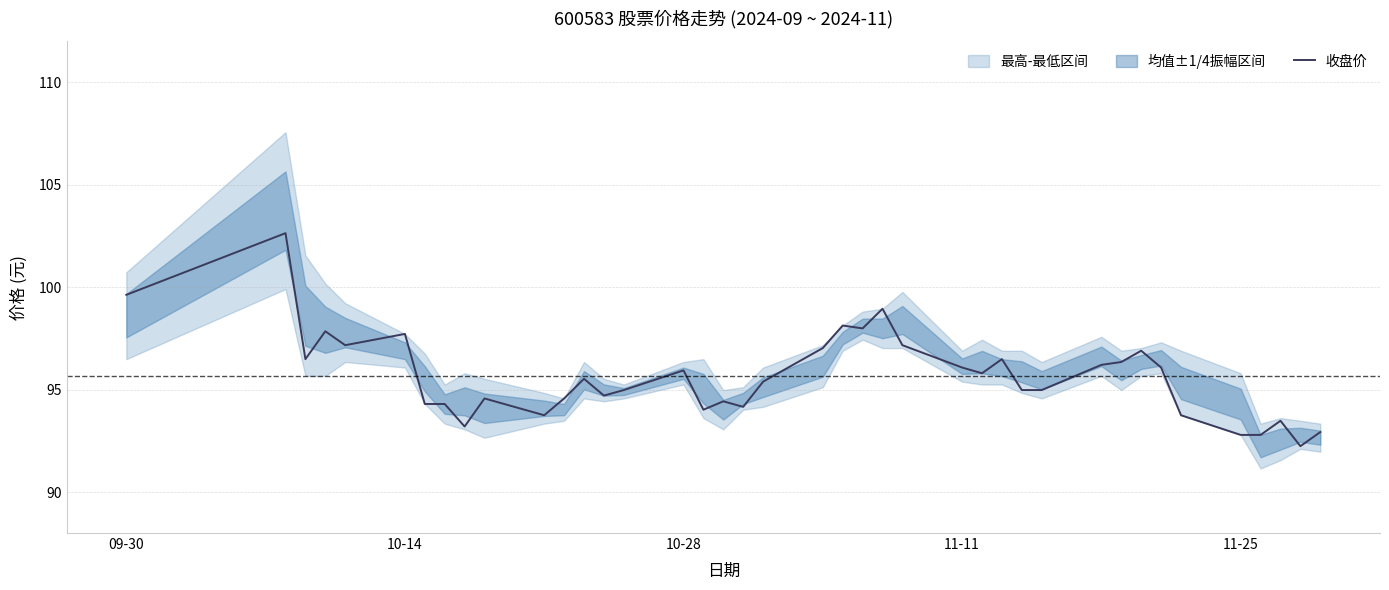

True or false: 收盘价 has a value of 97.7 at 10-14.

True